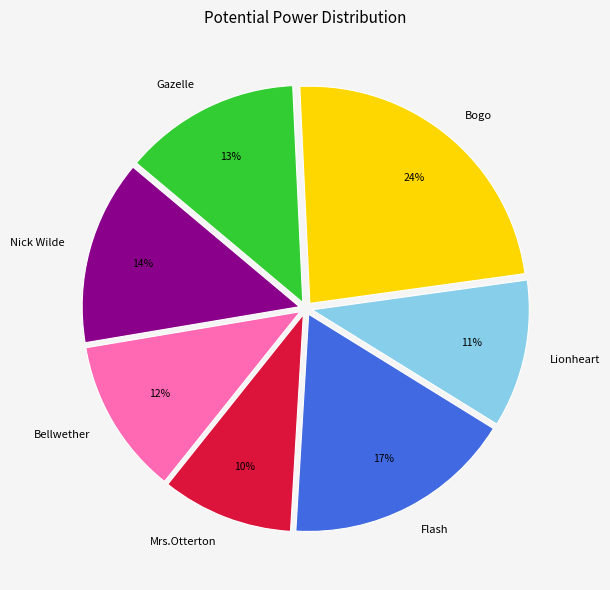

Do Bellwether and Bogo together represent more than half of the pie?

No